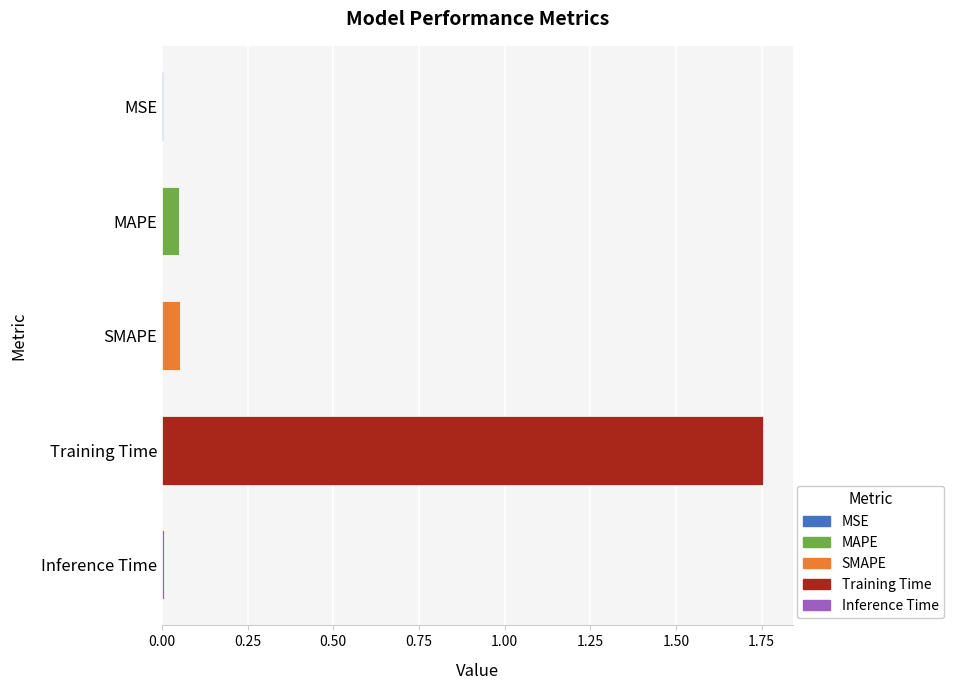

What is the sum of all values?

1.9